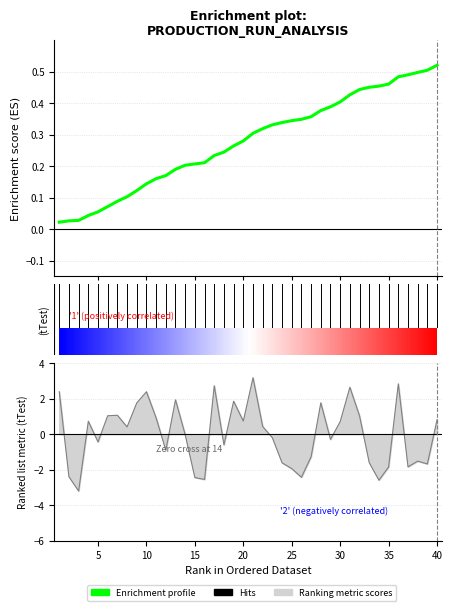

List the labels in order of value, largest first.

21, 36, 17, 31, 1, 10, 13, 19, 28, 9, 7, 6, 32, 11, 40, 20, 4, 30, 22, 8, 14, 23, 29, 5, 18, 12, 27, 38, 33, 24, 39, 37, 35, 25, 2, 26, 15, 16, 34, 3